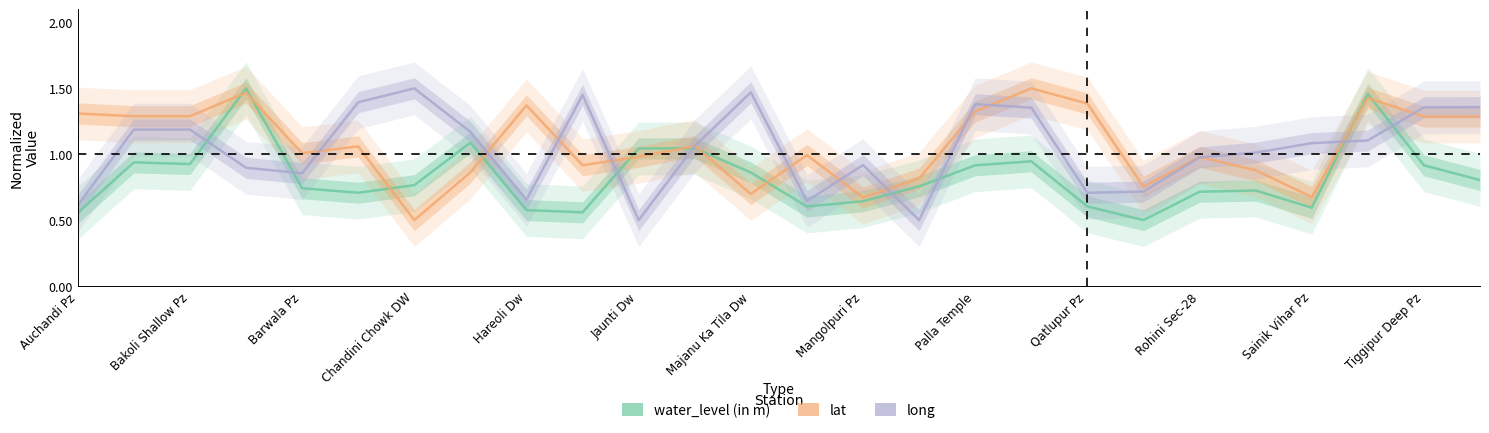

True or false: lat and long cross at least once.

True